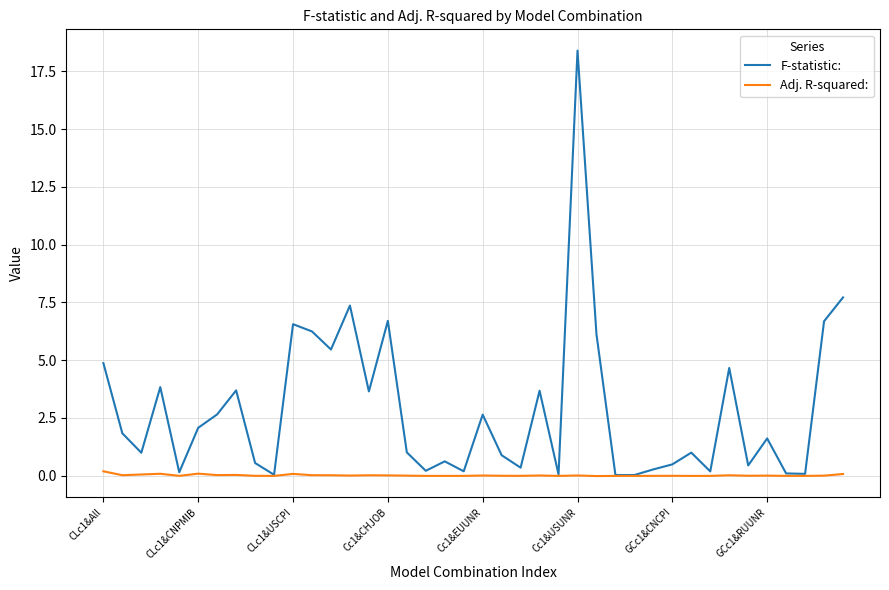

How many lines are shown in the chart?

2